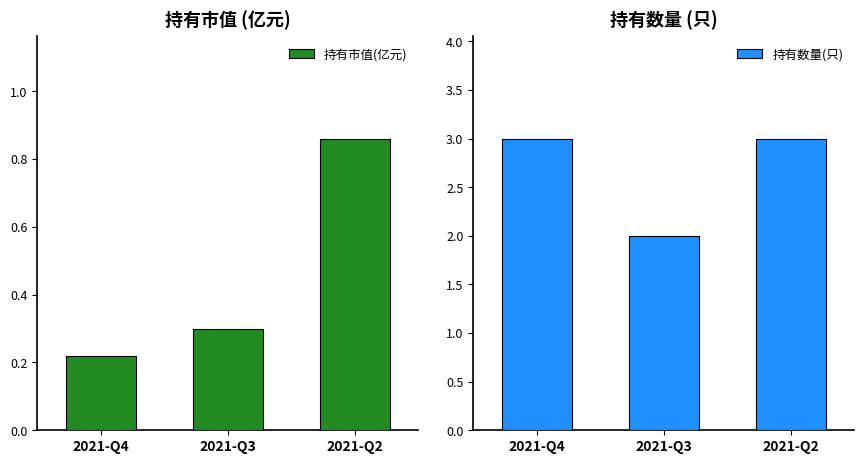

At 2021-Q3, list the series in order from largest to smallest.

持有数量(只), 持有市值(亿元)